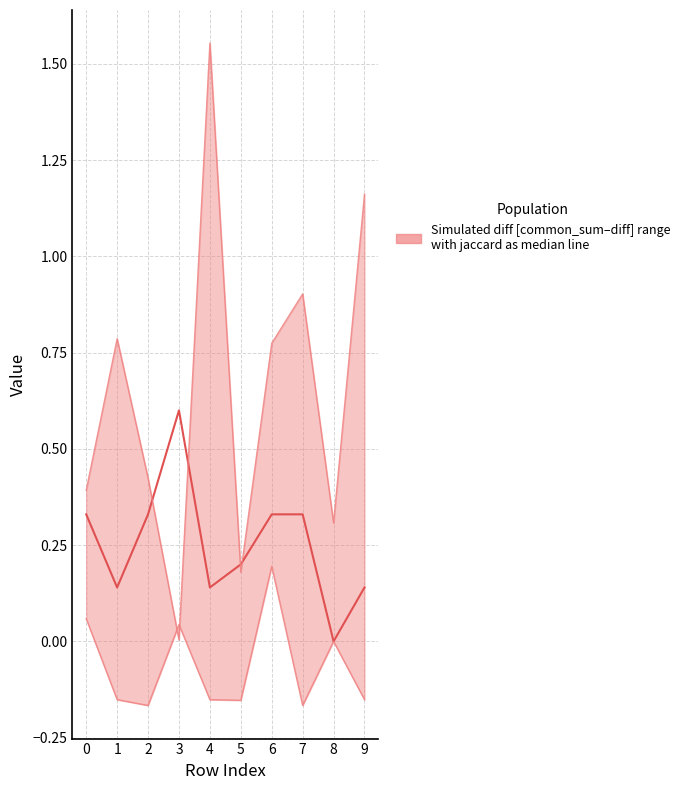

The value of jaccard (median) at 6 is 0.3. True or false?

True